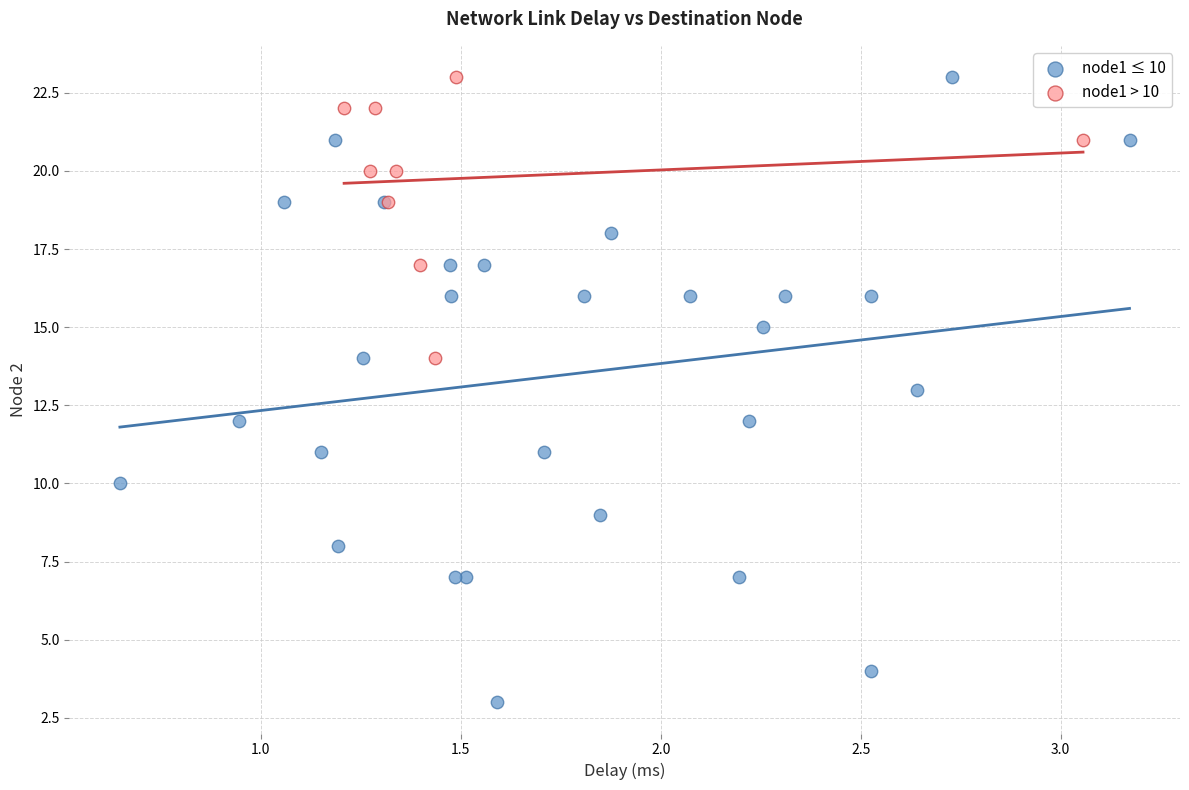

Which series reaches the minimum Y coordinate?

node1 ≤ 10